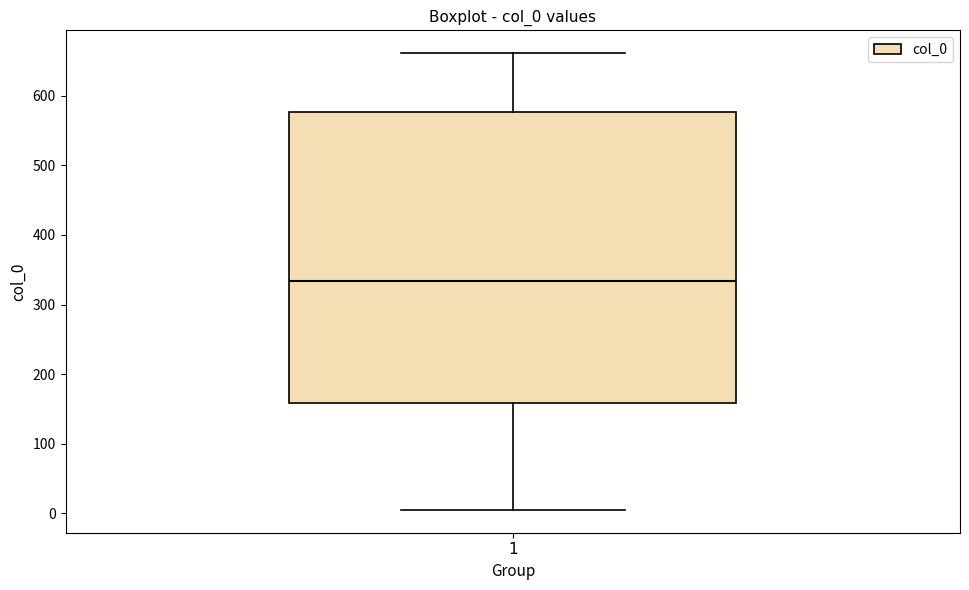

Read this box plot against the y-axis: the position of the median line, the range covered by the box, and the ends of both whiskers. The values are not printed on the chart, so give them approximately, as read against the axis.

median 330, box 160 to 580, whiskers 10 to 660